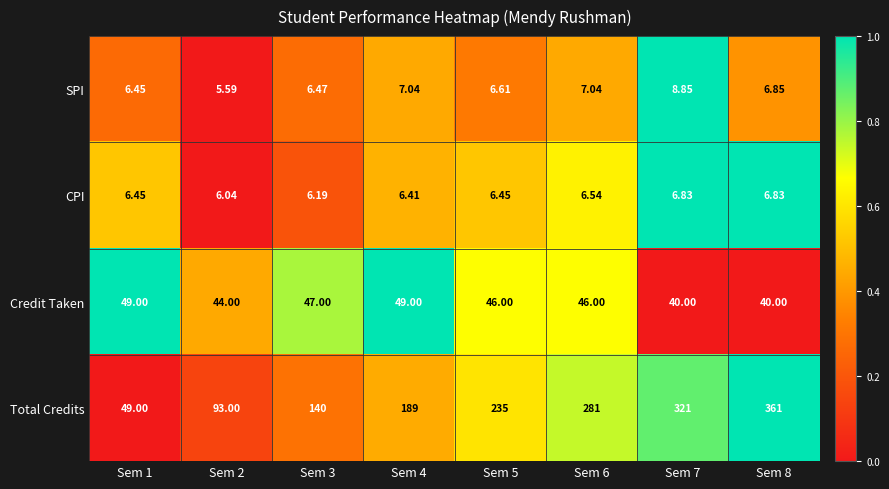

What is the difference between the highest and lowest values at Sem 2?

87.4